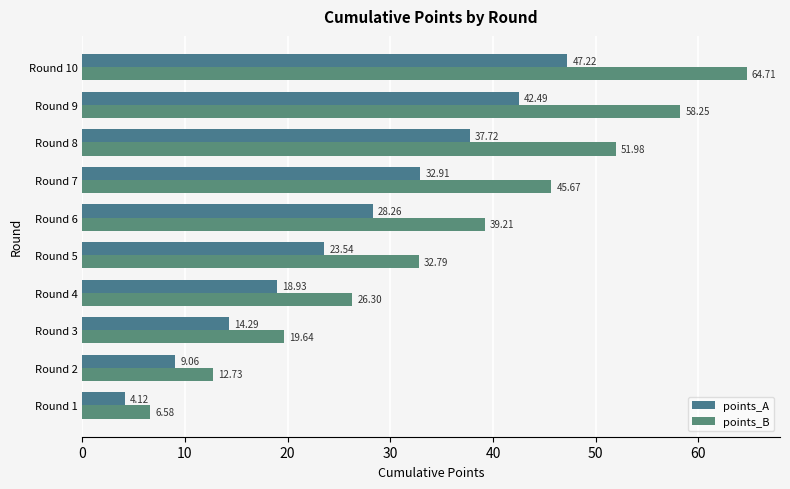

Reading left to right, what are all the values shown in this chart?

points_A: 4.1	9.1	14.3	18.9	23.5	28.3	32.9	37.7	42.5	47.2
points_B: 6.6	12.7	19.6	26.3	32.8	39.2	45.7	52.0	58.3	64.7